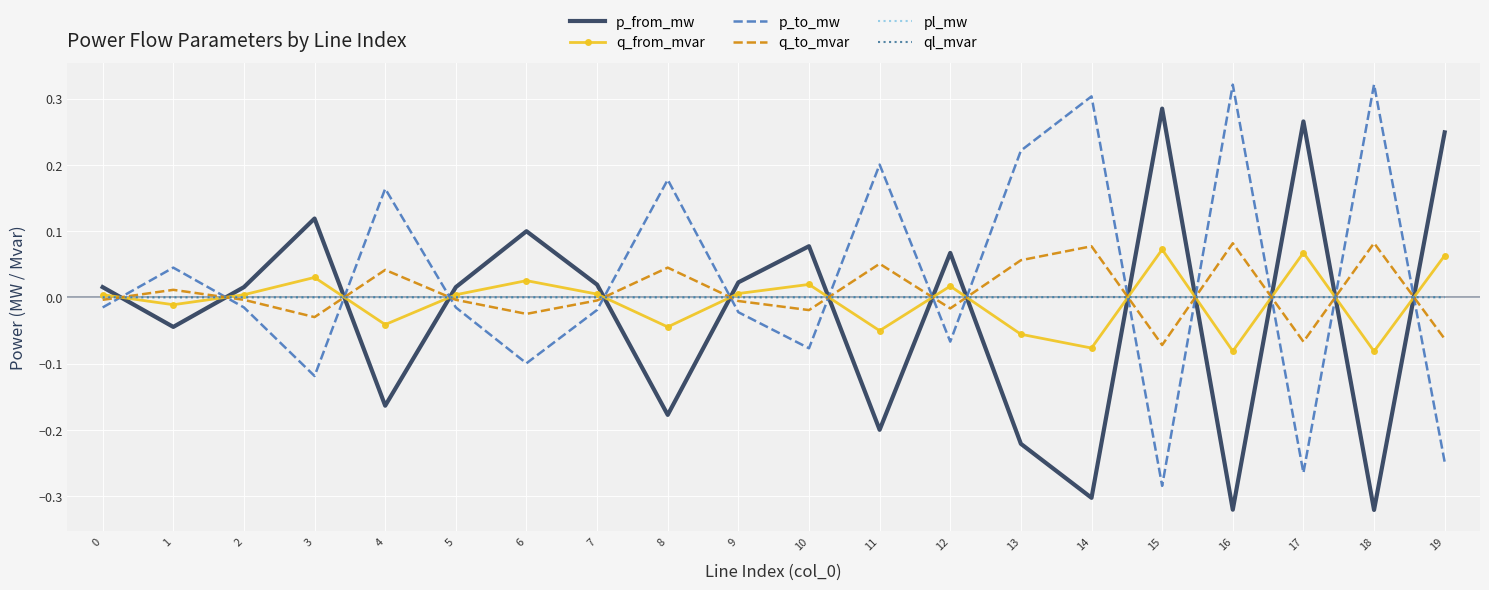

True or false: q_to_mvar and p_from_mw intersect in this chart.

True